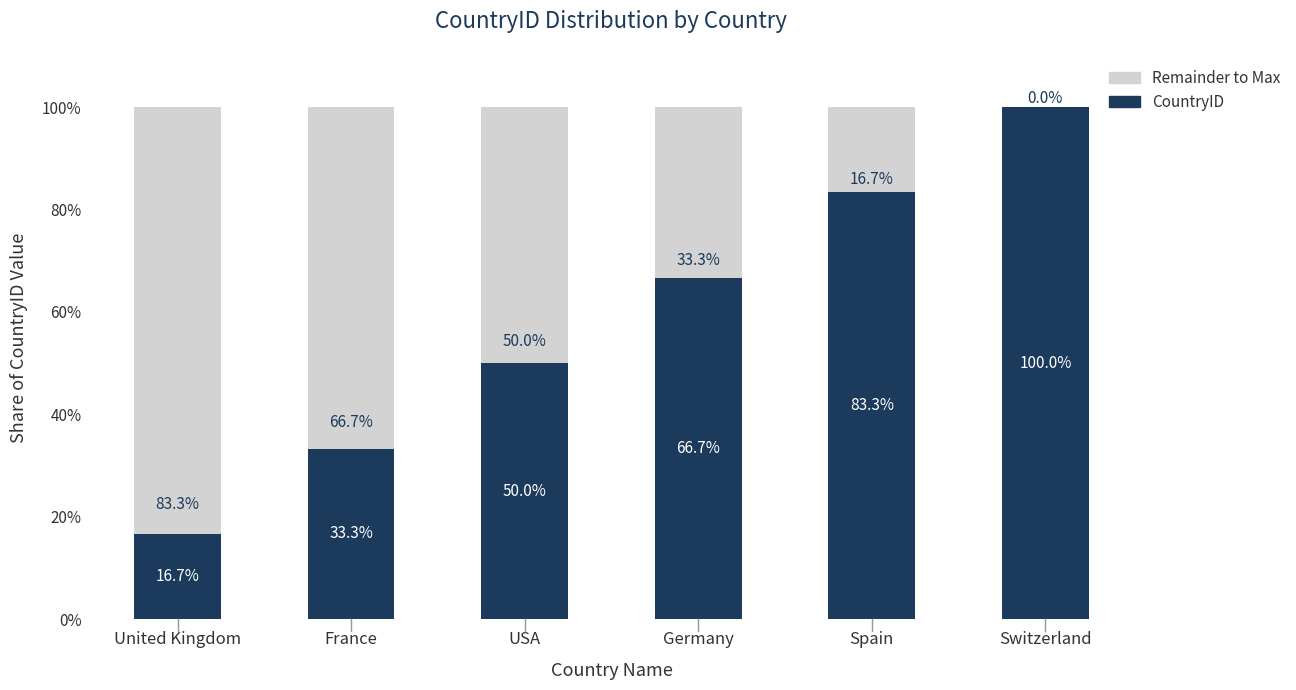

What is the label of the 4th bar from the right?

USA